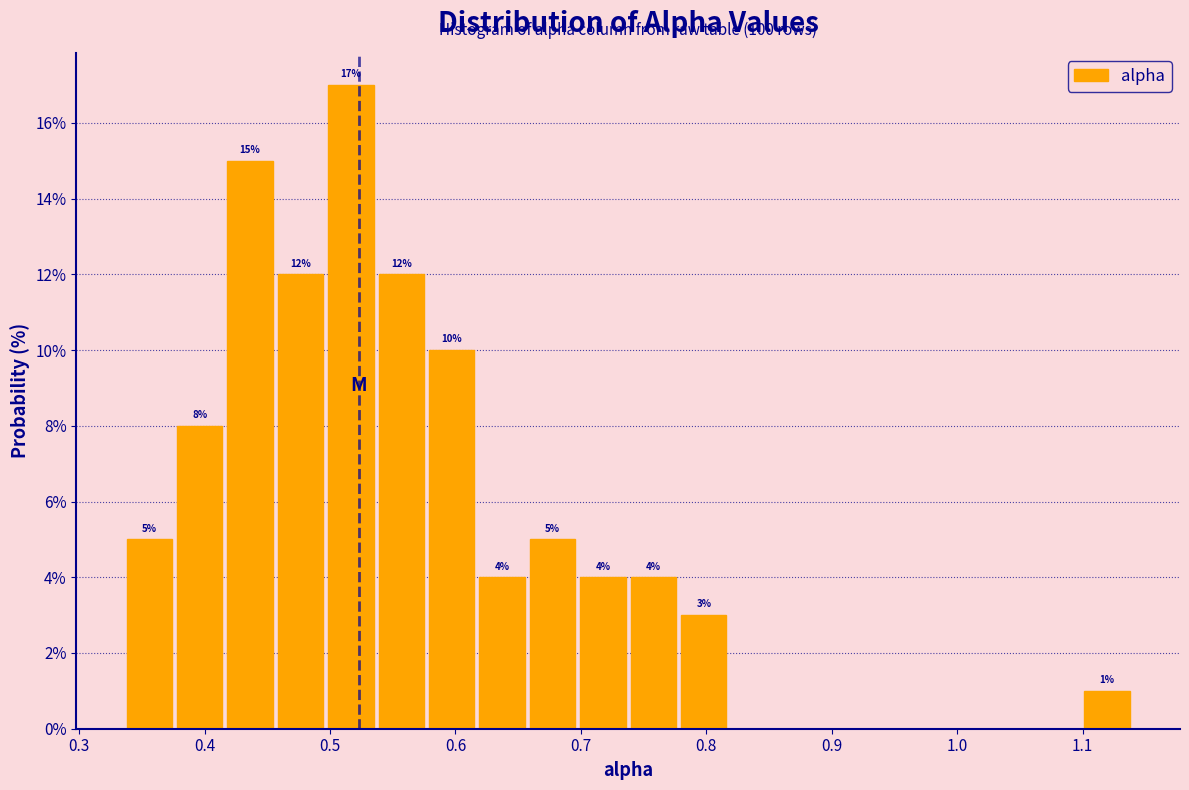

Which range on the x-axis has the tallest bar?

0.50 to 0.54